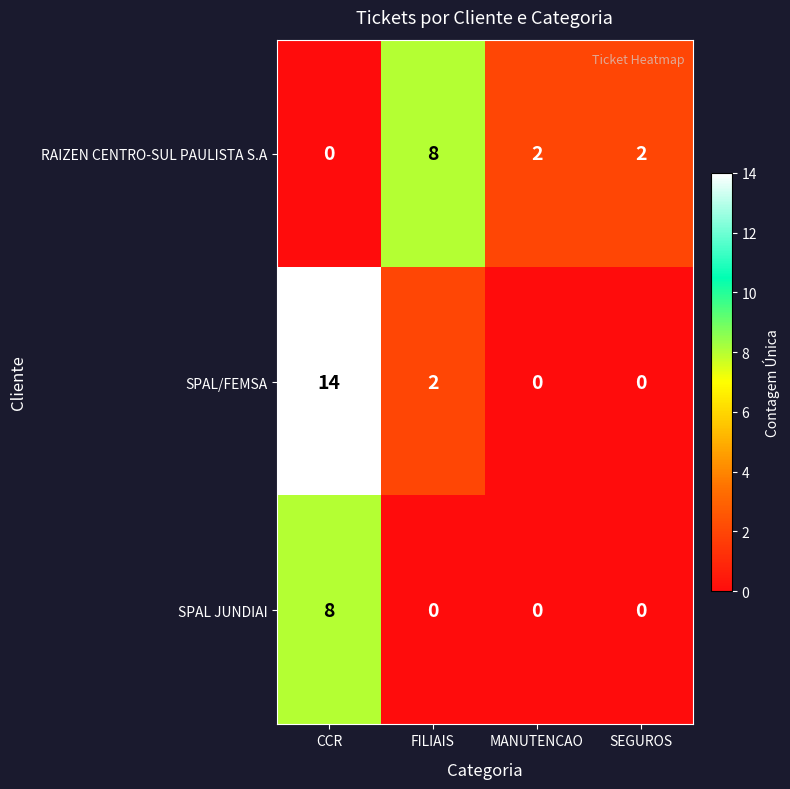

How many series are shown in this chart?

3